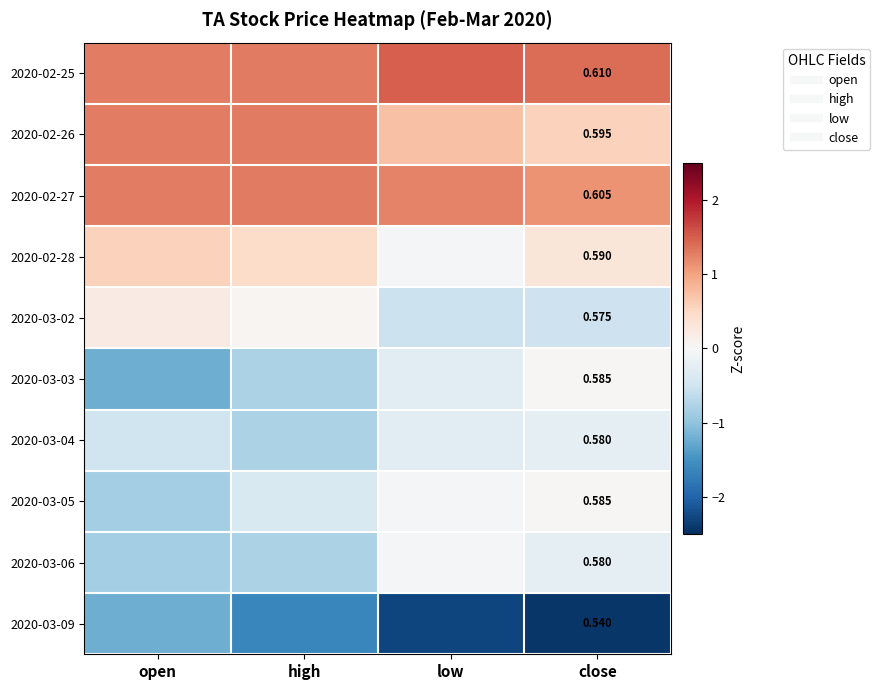

Which series has the largest total across all categories?

2020-02-25